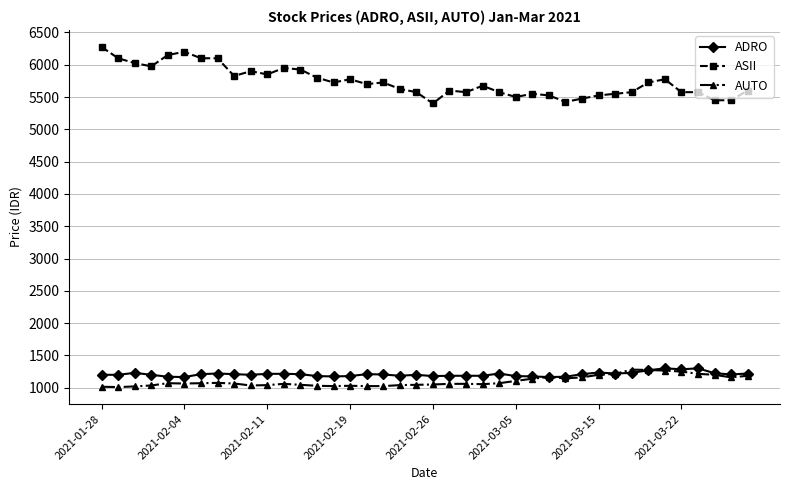

Which series has the largest total across all categories?

ASII